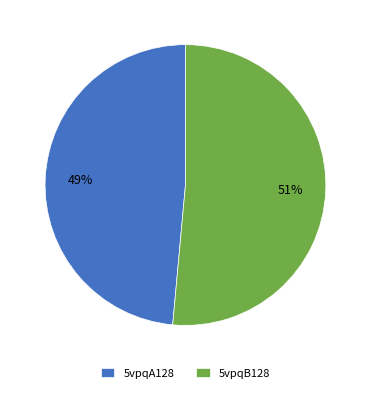

Which category has the smallest portion of the pie?

5vpqA128